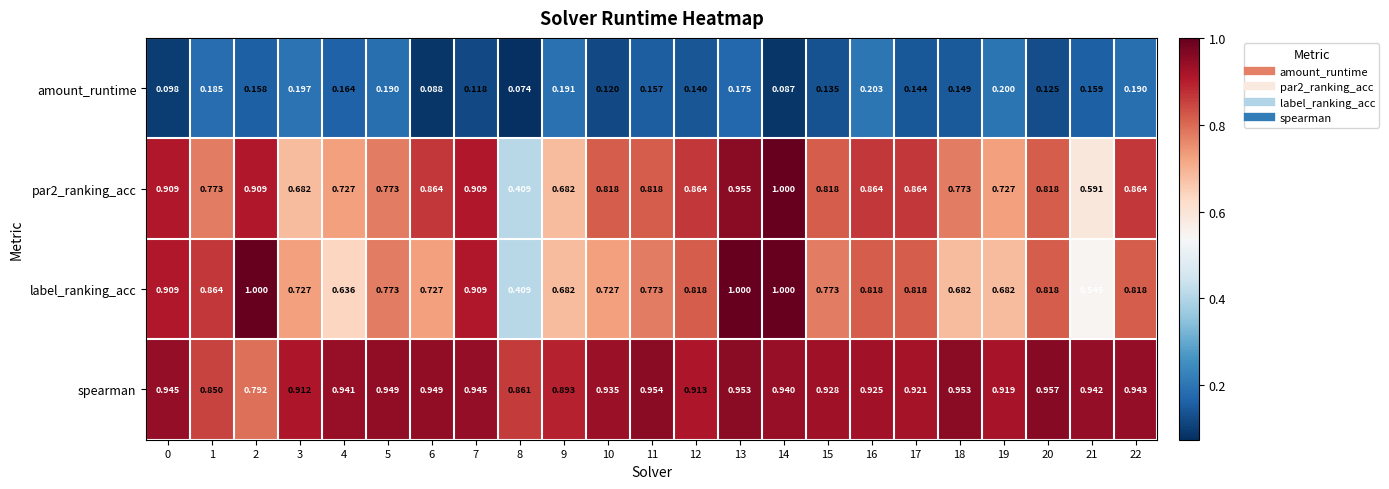

Between 0 and 10, which series saw the biggest shift?

label_ranking_acc